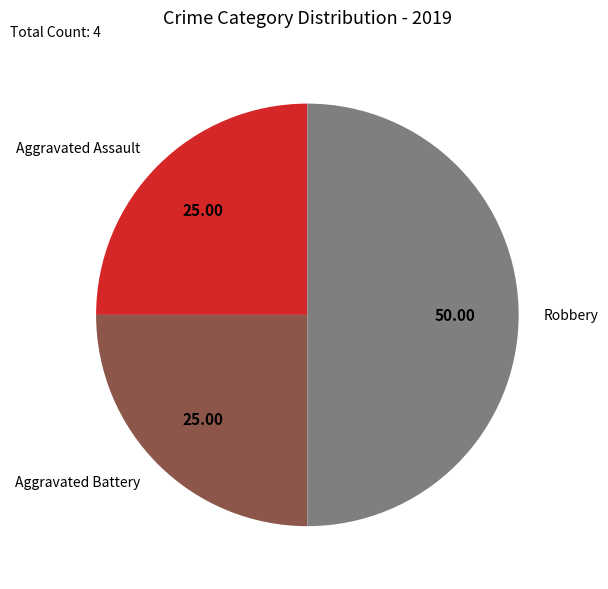

True or false: Aggravated Assault accounts for 25% of the total.

True